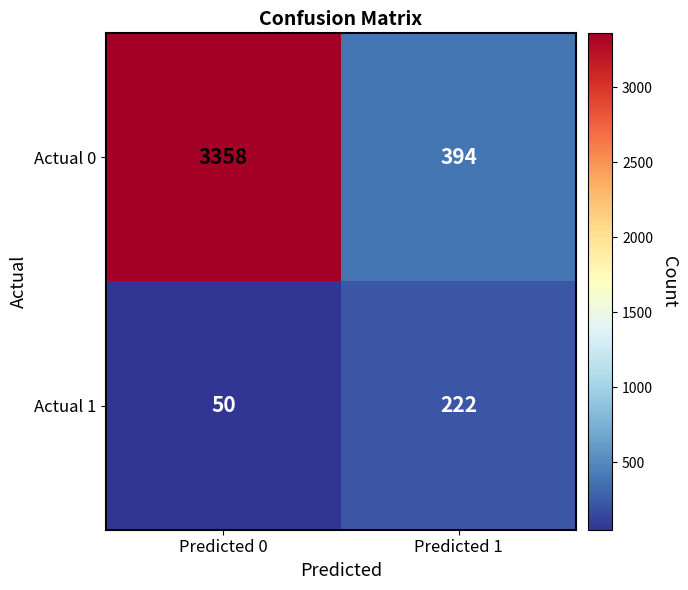

Reading right to left, list all the values displayed in this chart.

Actual 0: 394	3358
Actual 1: 222	50